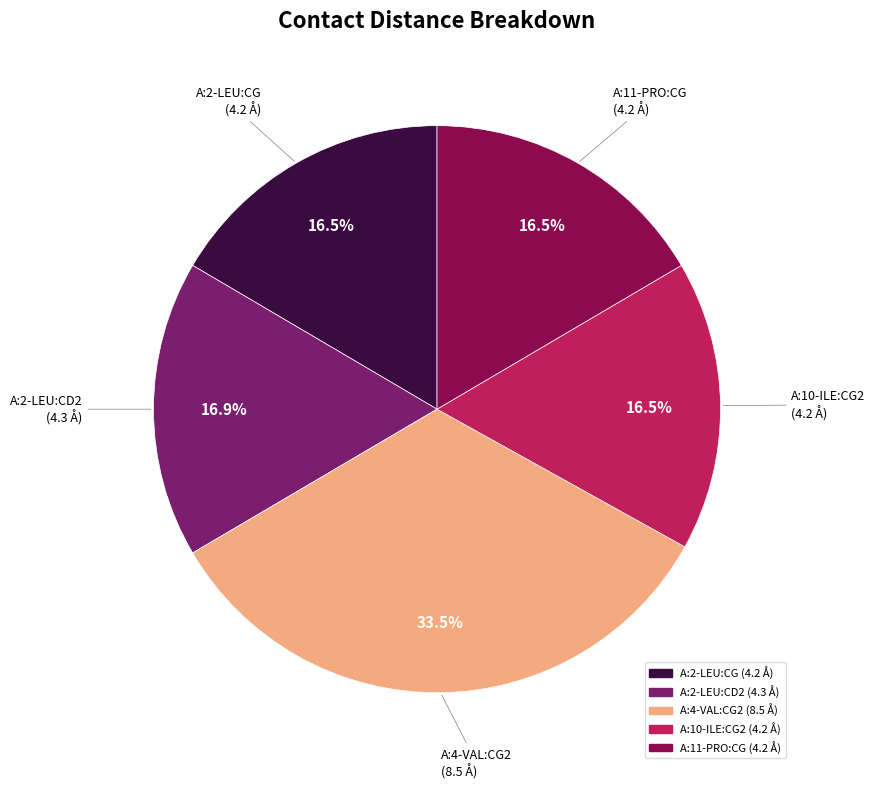

How many slices are in this pie chart?

5